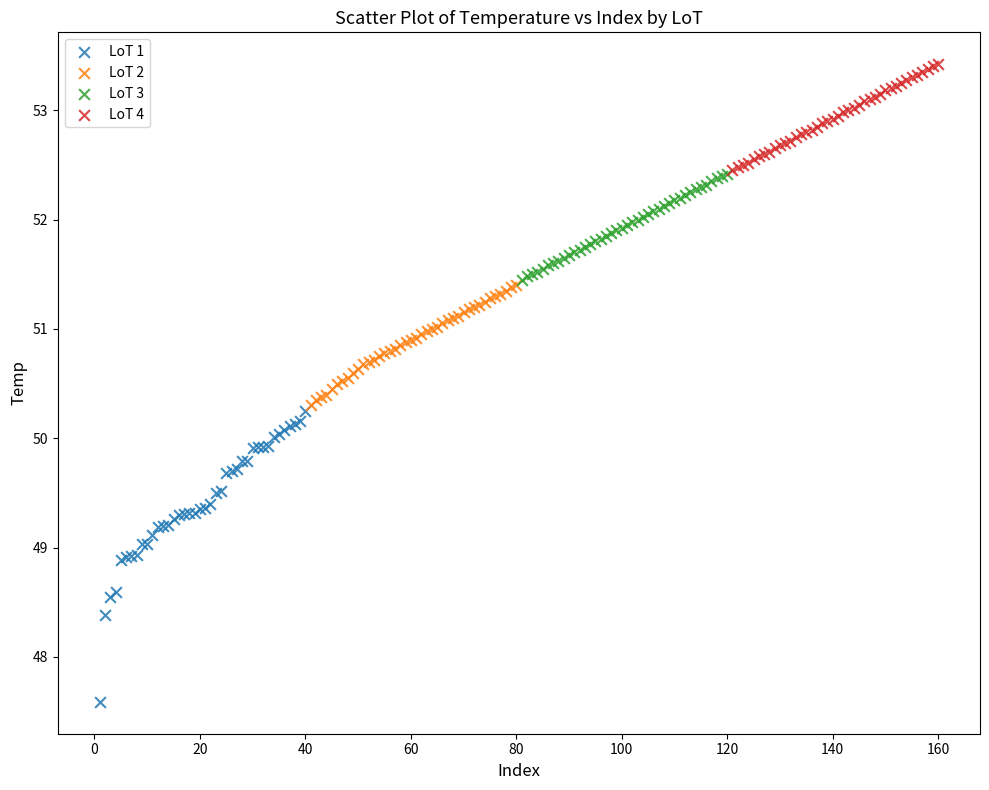

Which series has the largest Y range (max minus min)?

LoT 1